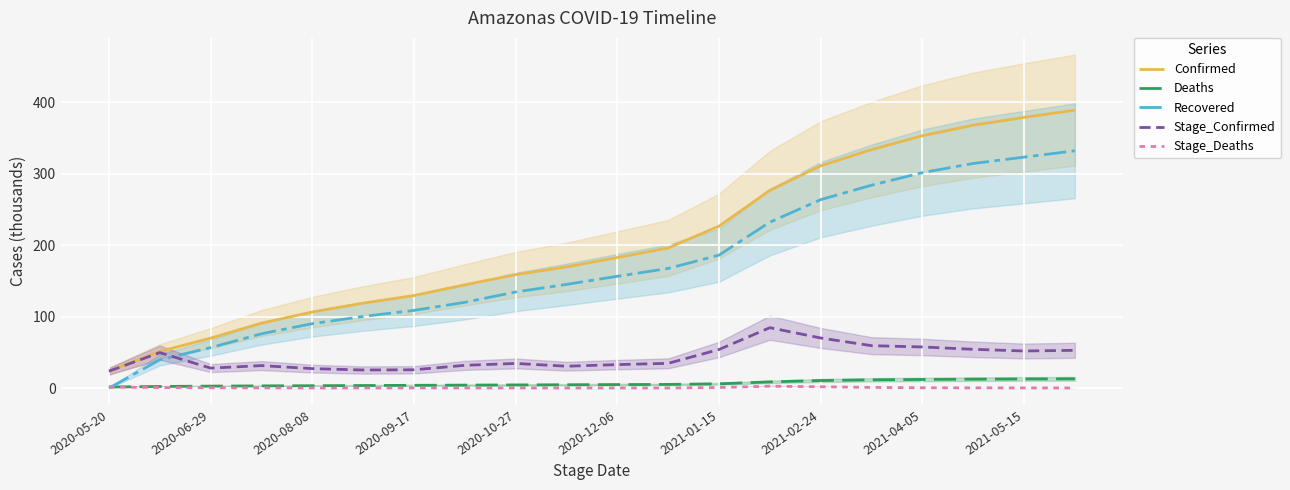

True or false: Stage_Confirmed has more than 1 points higher than both neighbors.

True